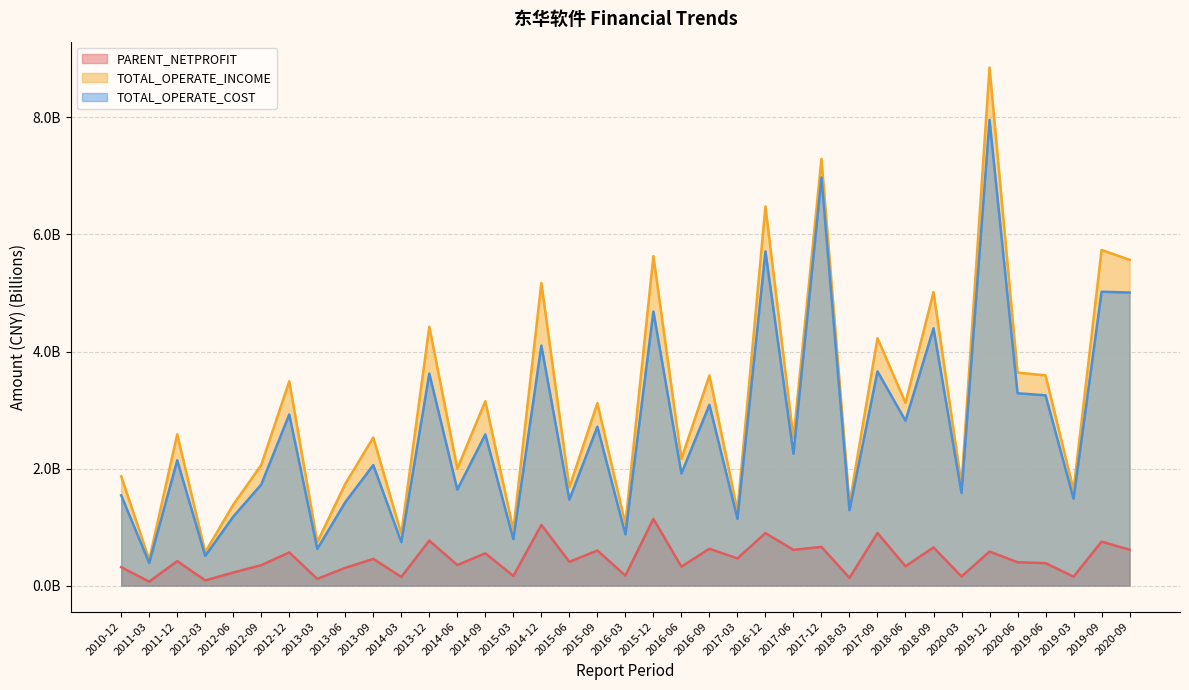

At which label does TOTAL_OPERATE_INCOME reach its minimum?

2011-03